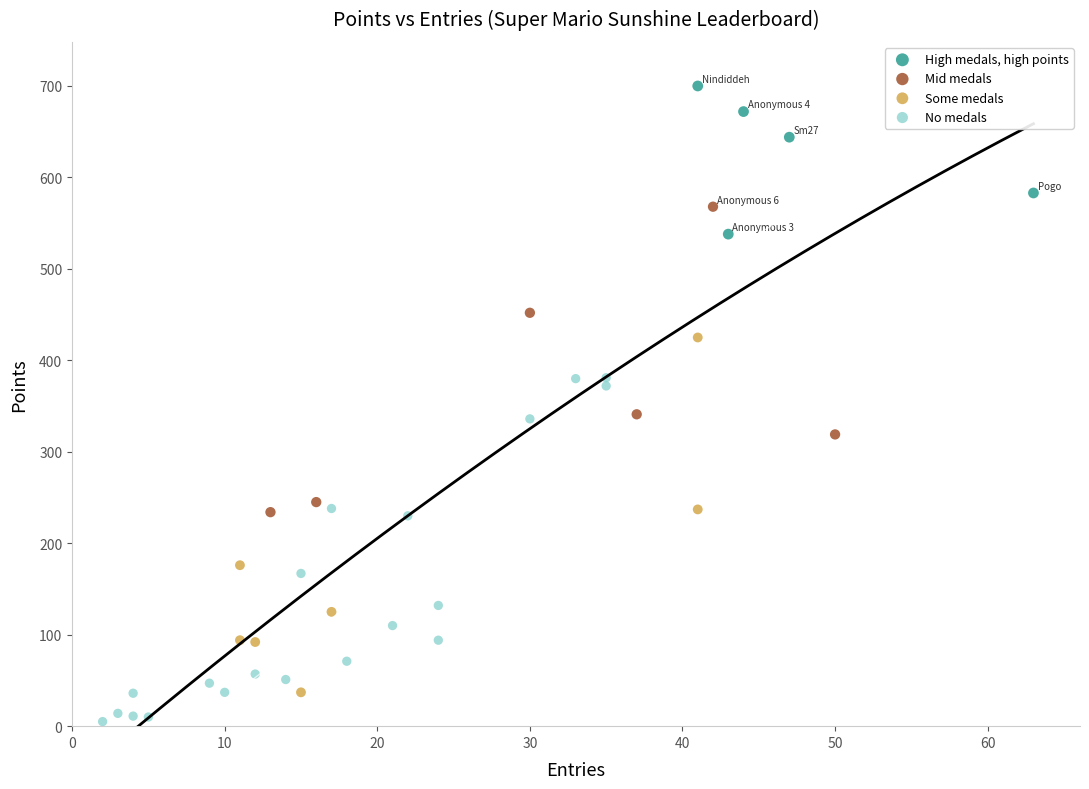

Which series contains the lowest Y value?

No medals